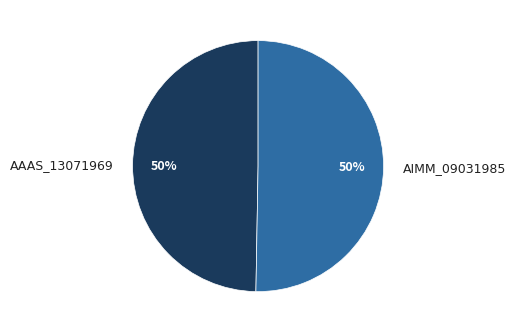

Count the number of slices in the pie.

2